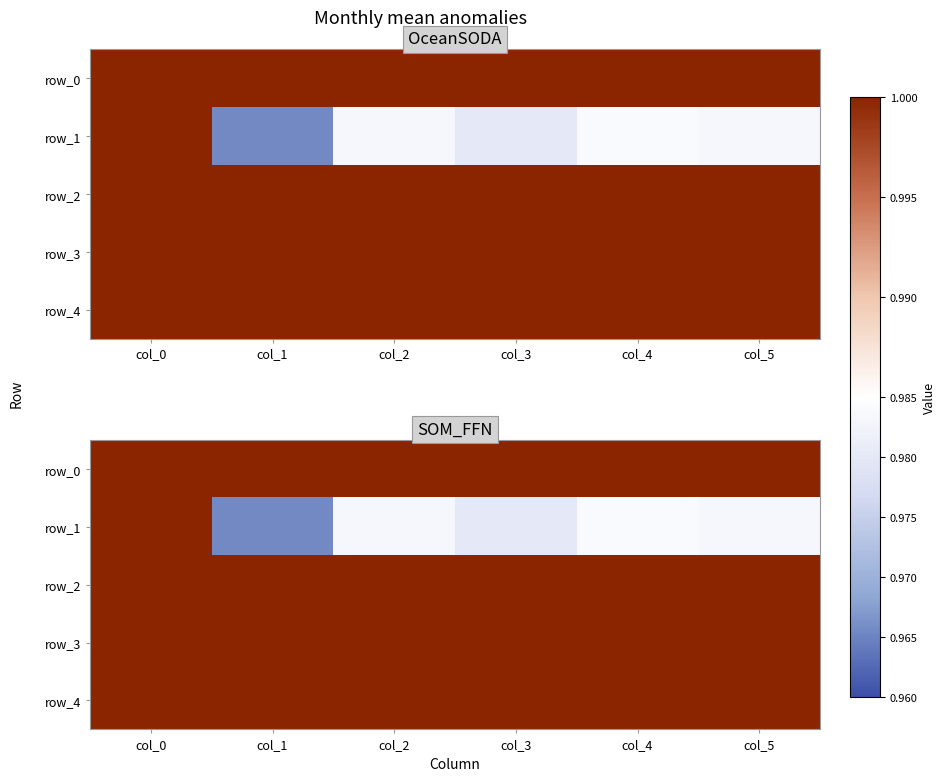

Is it true that row_3 equals 1.5 at col_5?

False